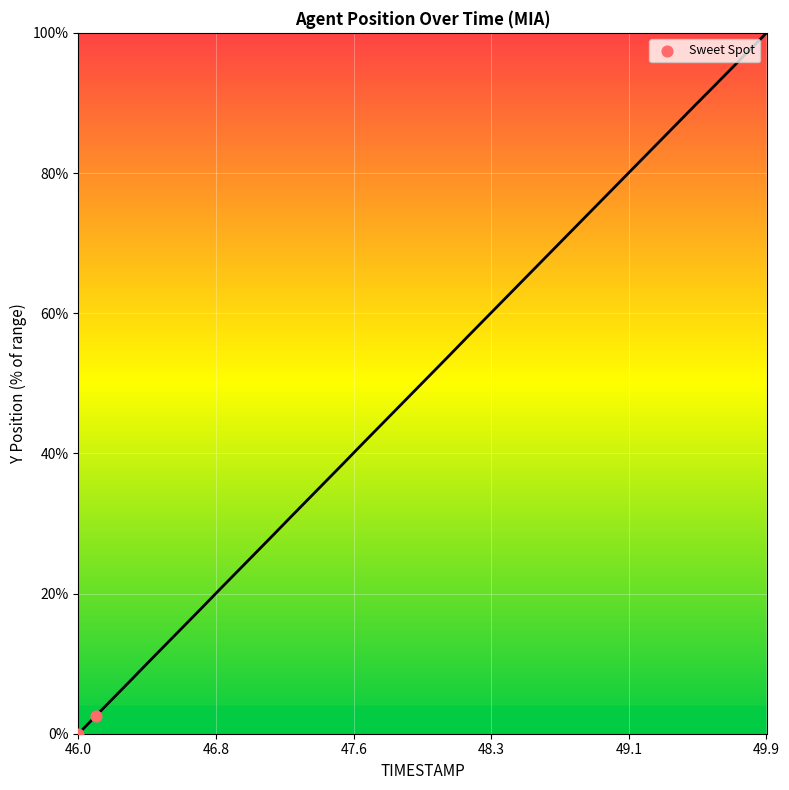

What is the greatest value displayed?

100.0